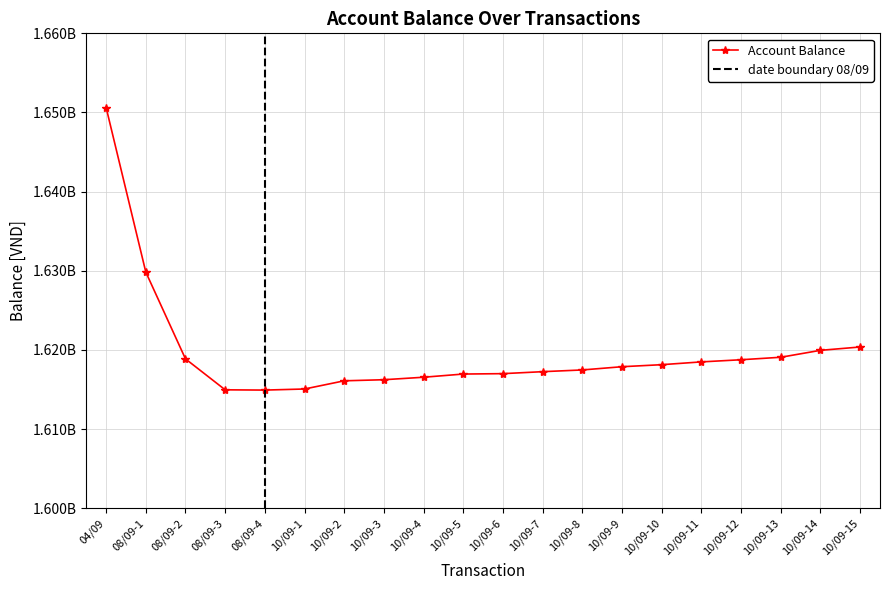

Reading right to left, what are all the values shown in this chart?

10/09-15=1620377513	10/09-14=1619955553	10/09-13=1619080553	10/09-12=1618766133	10/09-11=1618495253	10/09-10=1618142473	10/09-9=1617885593	10/09-8=1617477723	10/09-7=1617259203	10/09-6=1617009863	10/09-5=1616959623	10/09-4=1616556843	10/09-3=1616242423	10/09-2=1616105523	10/09-1=1615070523	08/09-4=1614933623	08/09-3=1614966623	08/09-2=1618873623	08/09-1=1629836523	04/09=1650626523